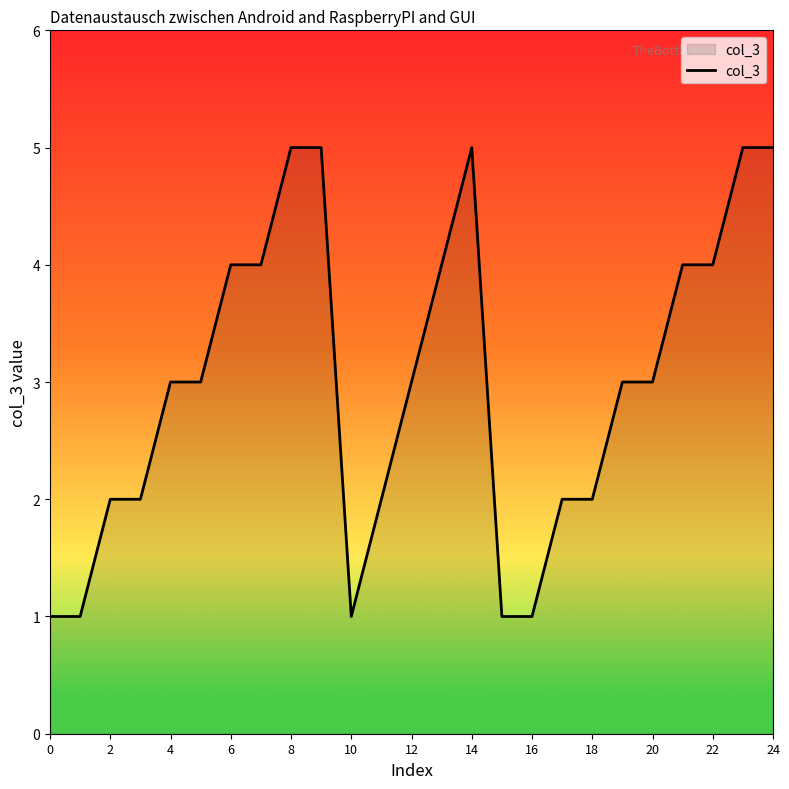

What is the difference between the maximum and minimum values?

4